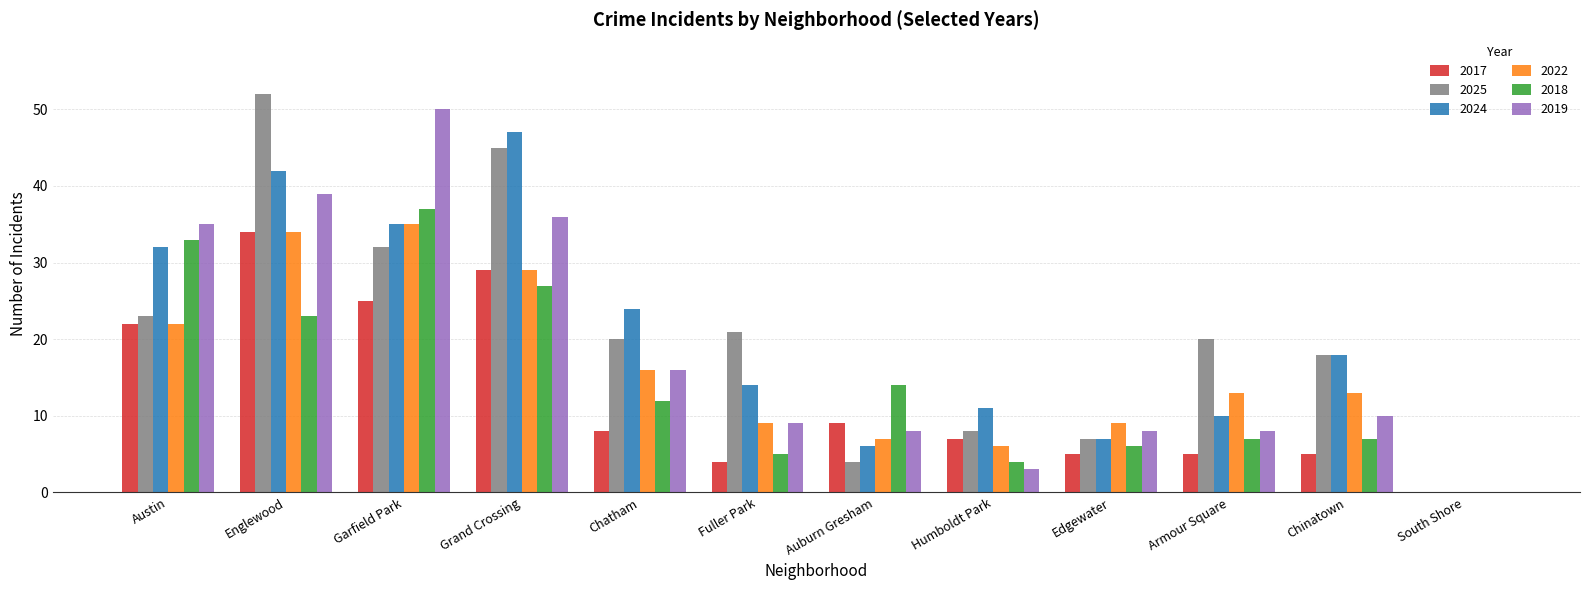

Which category has the highest value across all series?

Englewood